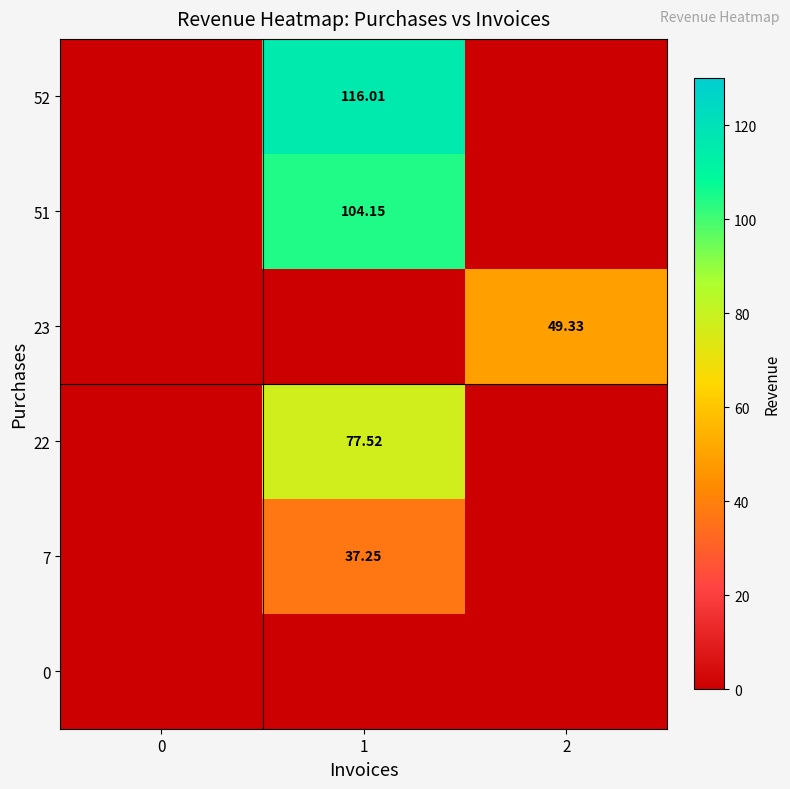

Which category has the highest value across all series?

1